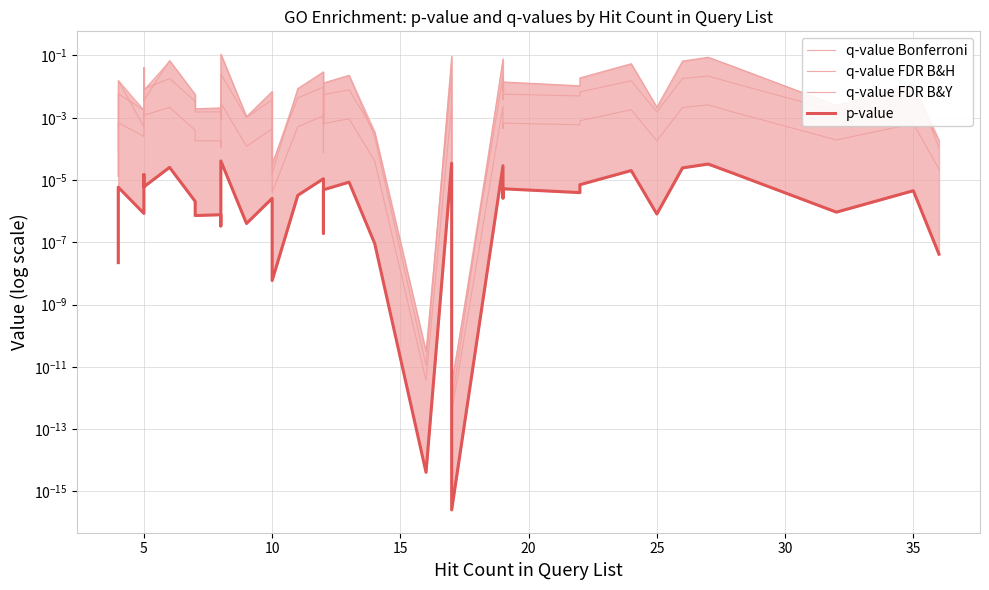

What are all the series names shown in the legend?

q-value Bonferroni, q-value FDR B&H, q-value FDR B&Y, p-value